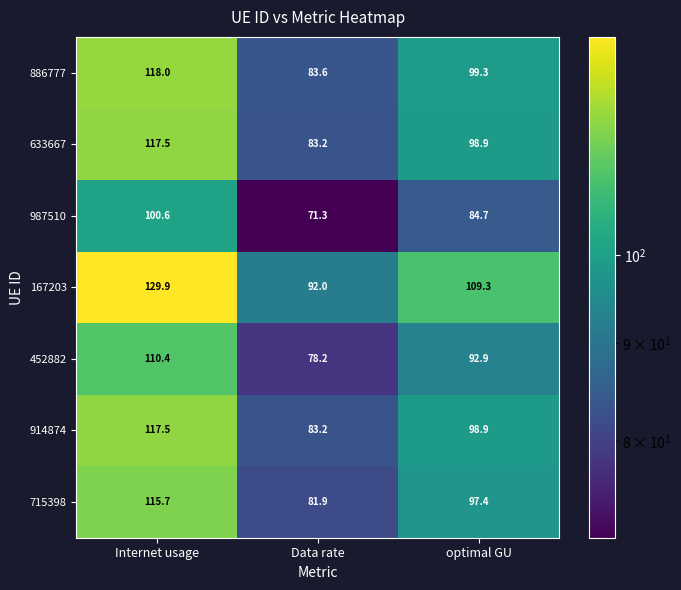

Rank the categories by 633667 value from highest to lowest.

Internet usage, optimal GU, Data rate